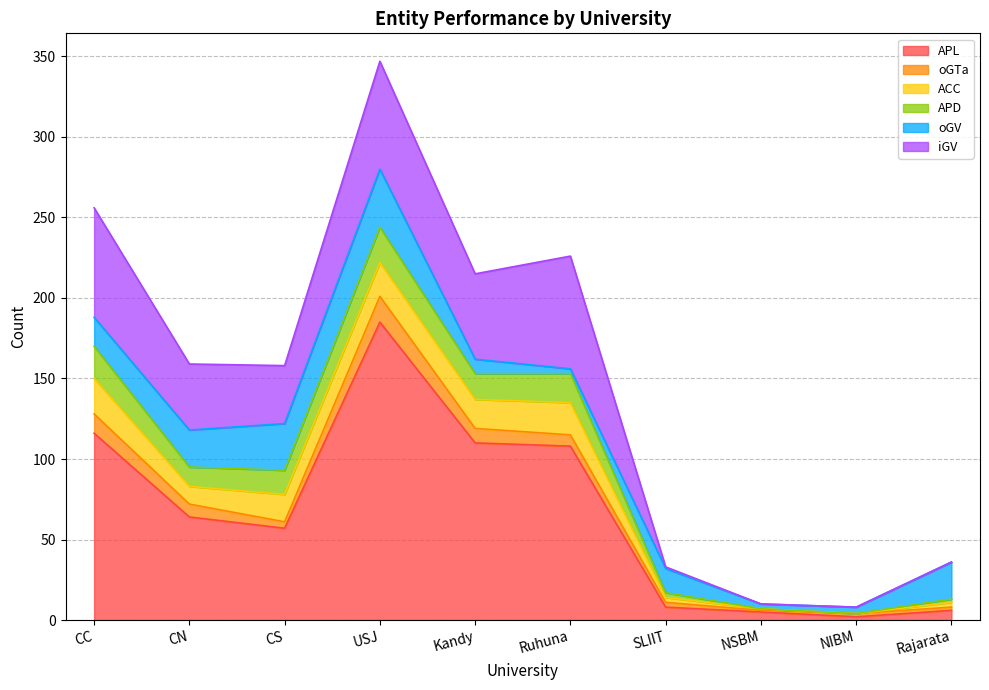

What is the label of the 7th point from the right?

USJ